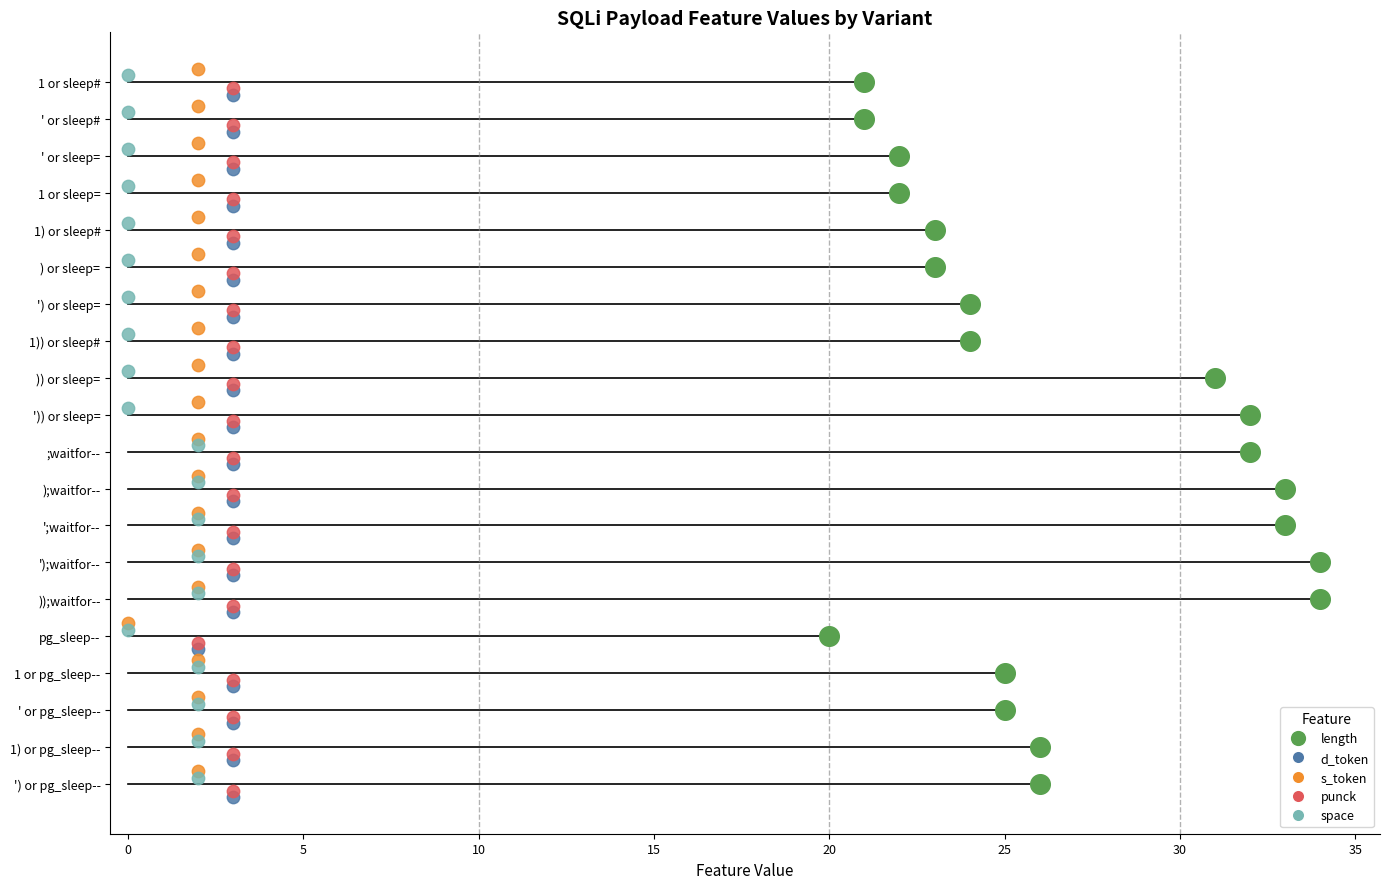

Which series reaches the maximum Y coordinate?

length